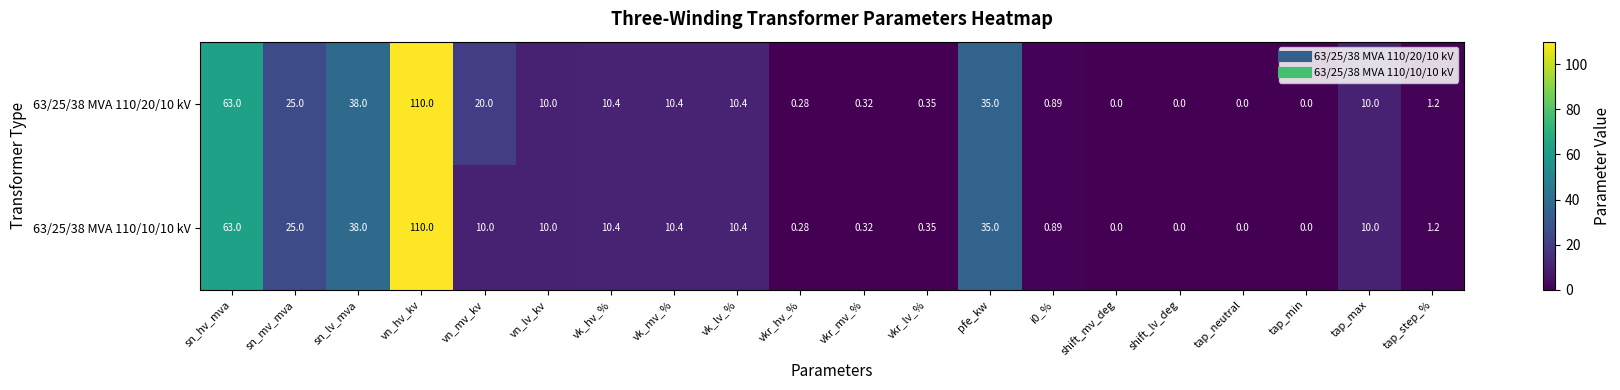

At which label is 63/25/38 MVA 110/10/10 kV closest to 55?

sn_hv_mva